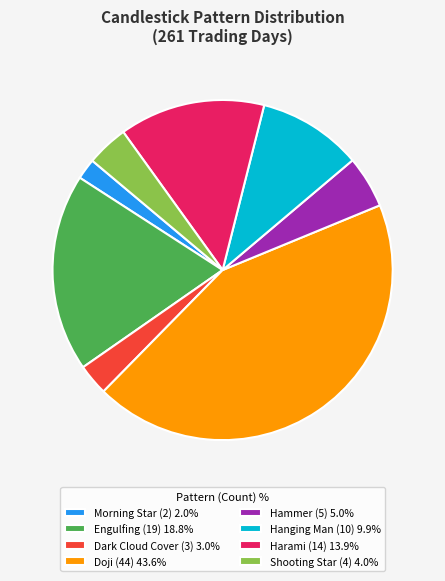

Rank the categories by value from highest to lowest.

Doji, Engulfing, Harami, Hanging Man, Hammer, Shooting Star, Dark Cloud Cover, Morning Star